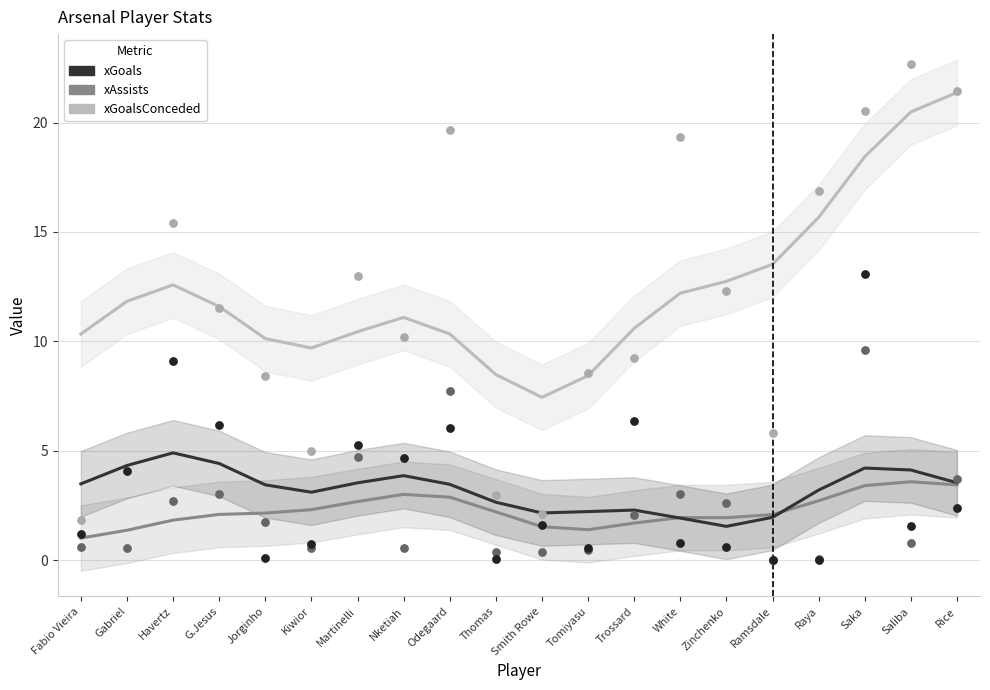

Which series reaches the minimum Y coordinate?

xAssists